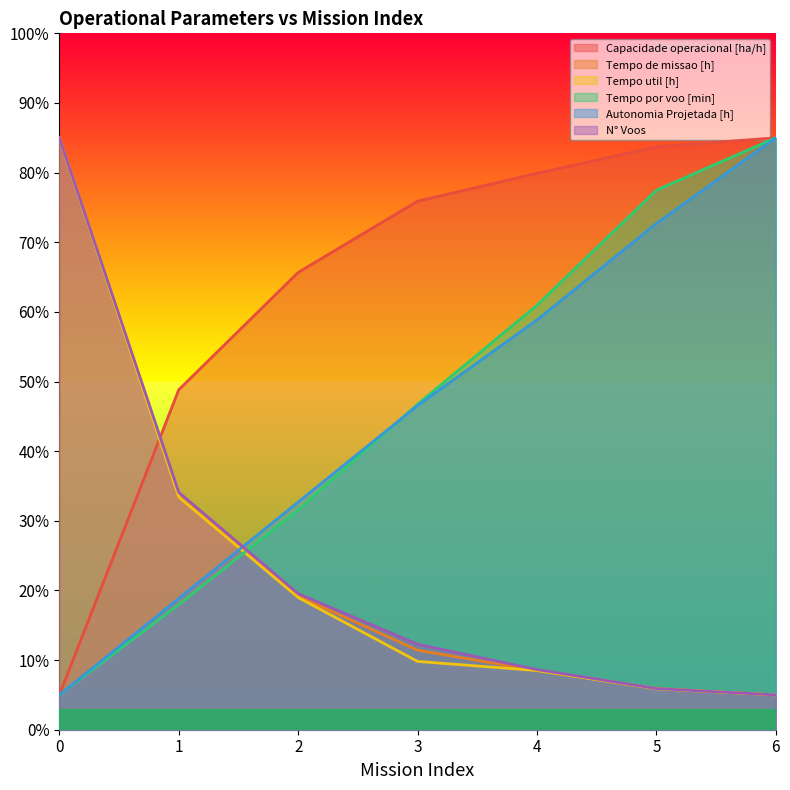

The value of Capacidade operacional [ha/h] at 0 is 3.2. True or false?

False